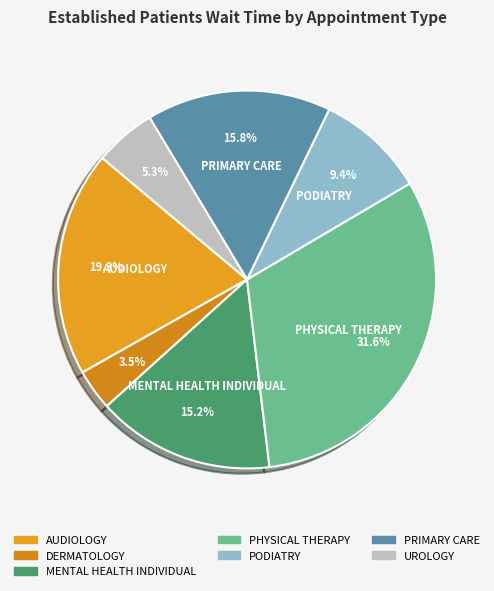

Rank the categories by value from highest to lowest.

PHYSICAL THERAPY, AUDIOLOGY, PRIMARY CARE, MENTAL HEALTH INDIVIDUAL, PODIATRY, UROLOGY, DERMATOLOGY